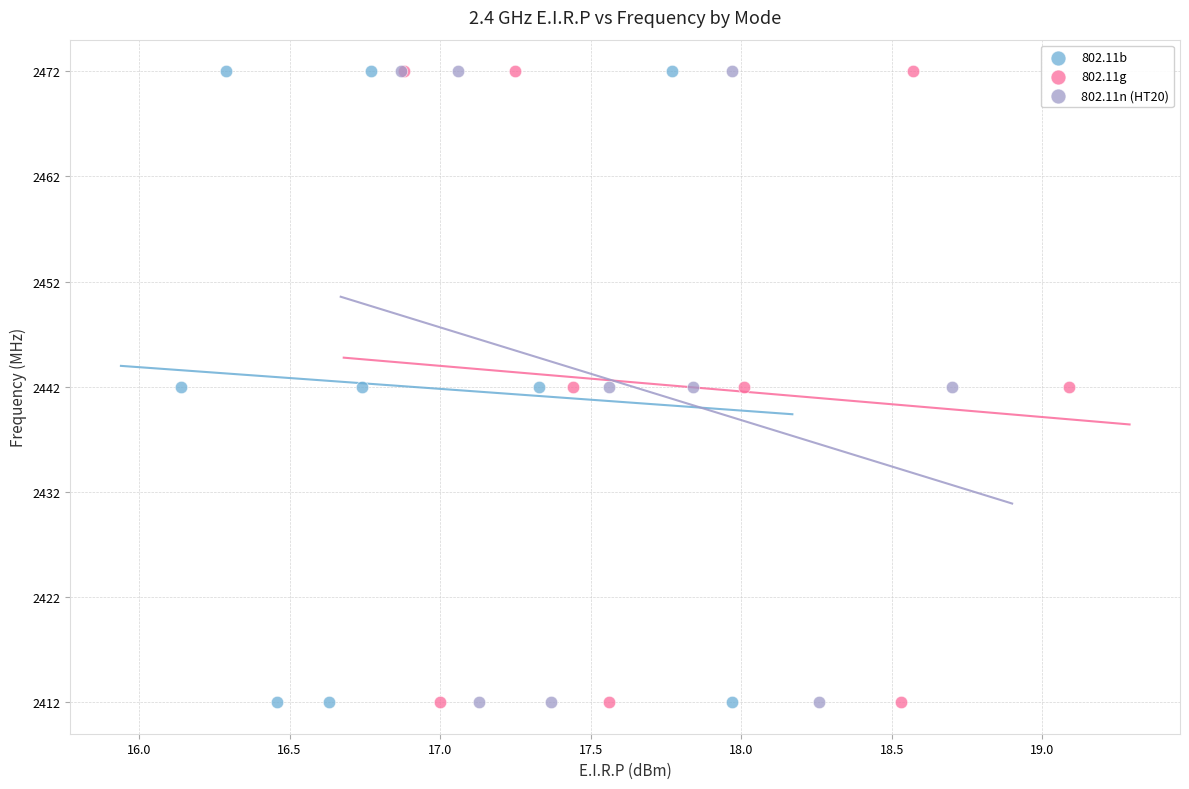

What are all the series names shown in the legend?

802.11b, 802.11g, 802.11n (HT20)